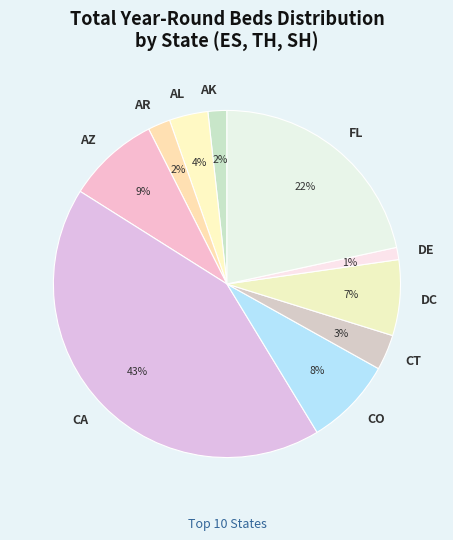

To the nearest percent, what portion does DC represent?

7%